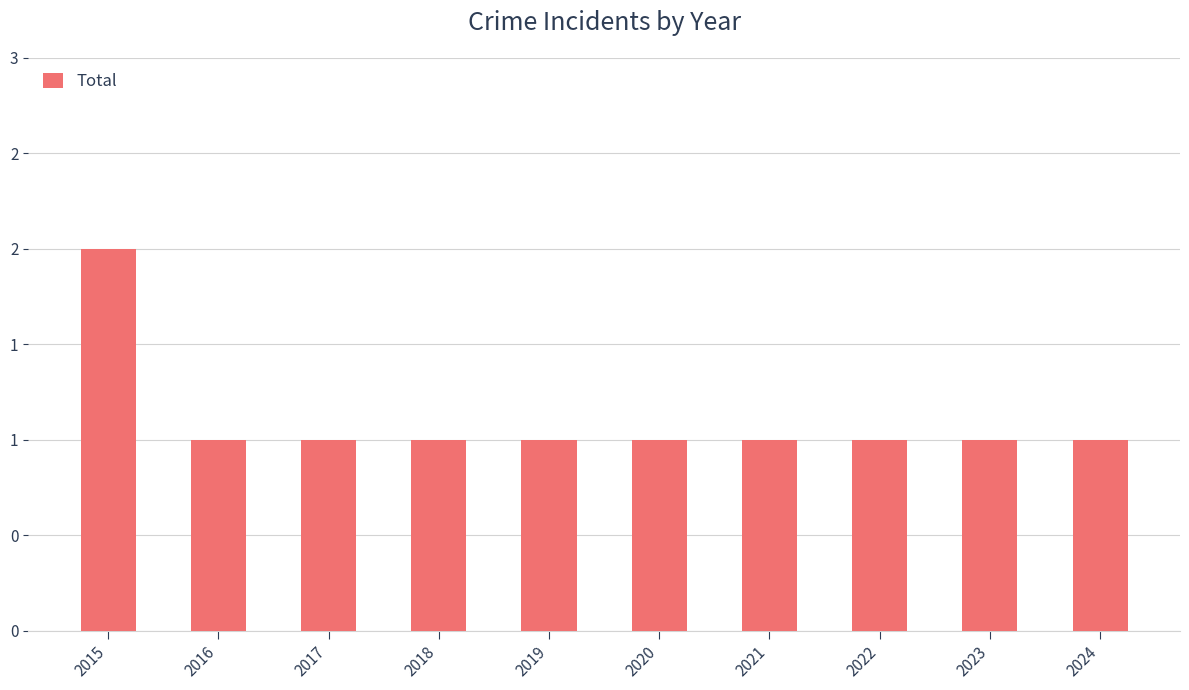

List the labels in order of value, largest first.

2015, 2016, 2017, 2018, 2019, 2020, 2021, 2022, 2023, 2024